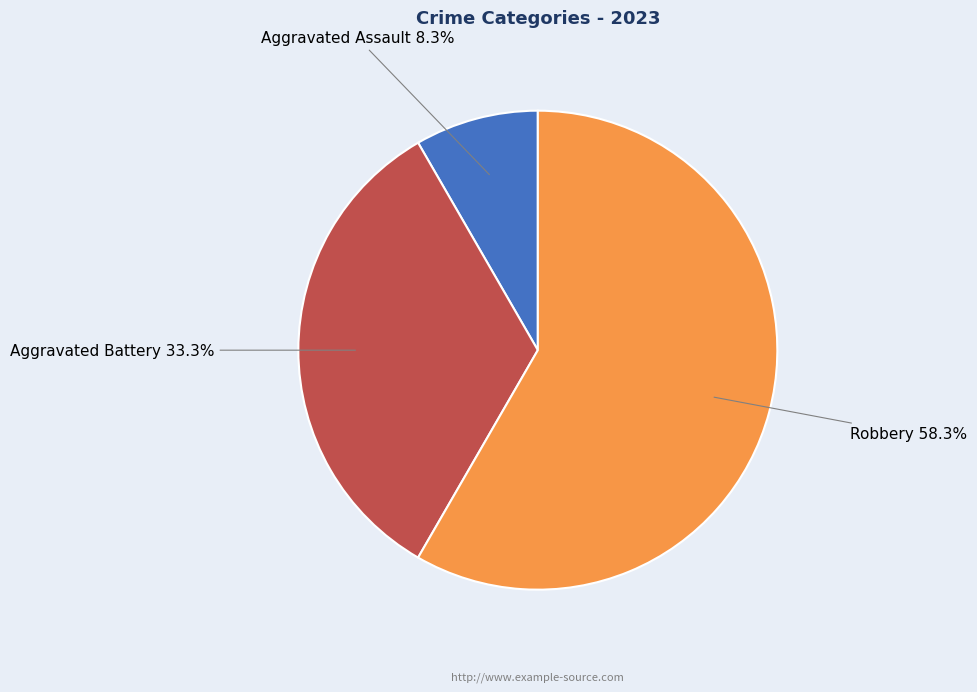

Is there any slice that represents more than half of the pie?

Yes